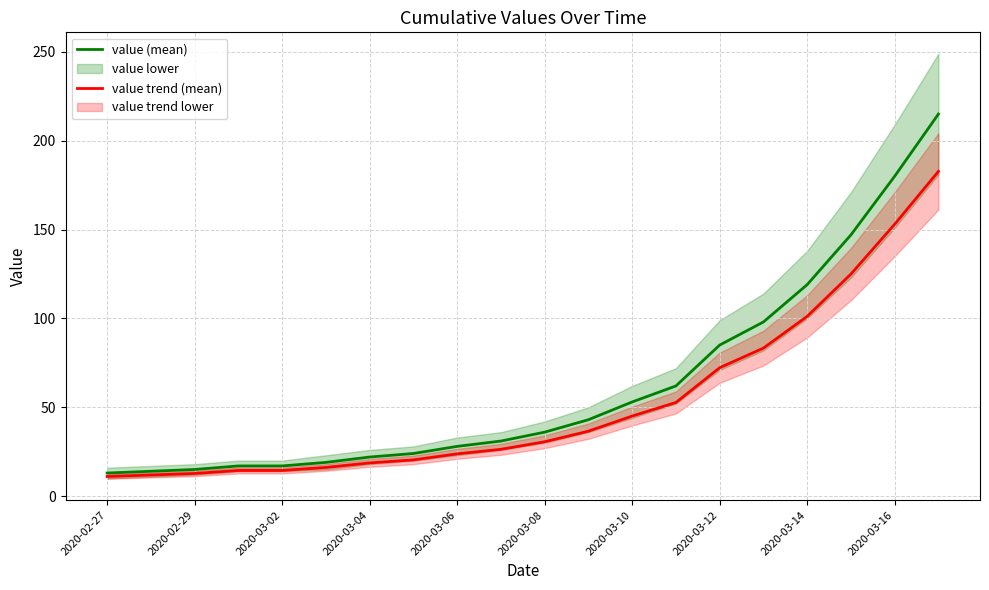

How many values in the value (mean) series are below 36?

10